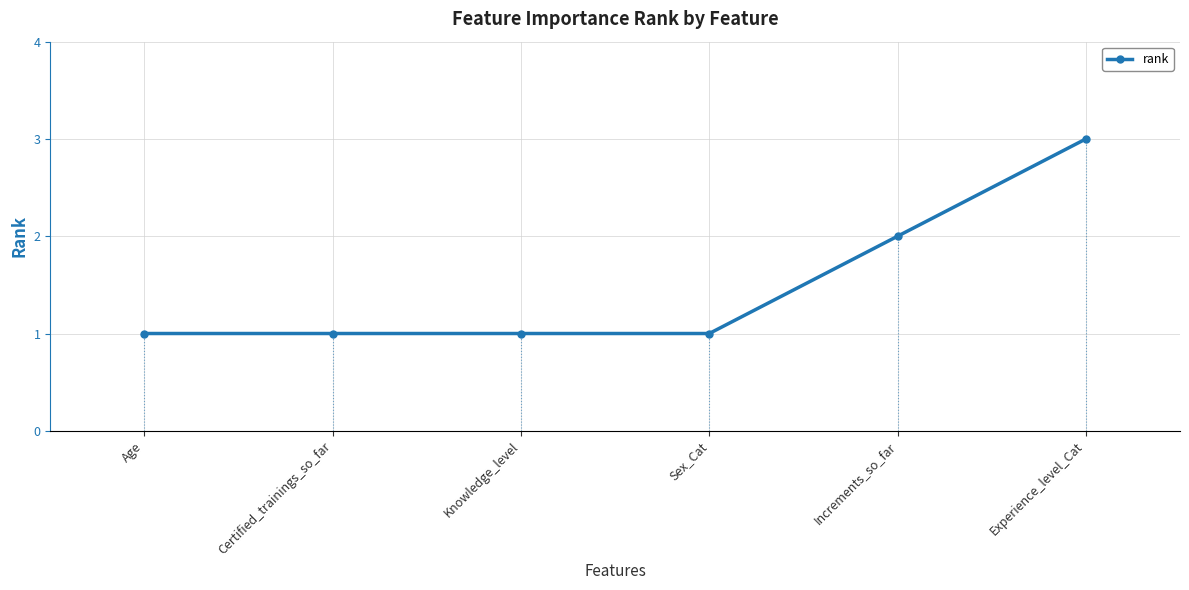

What is the change in value from Certified_trainings_so_far to Increments_so_far?

+1